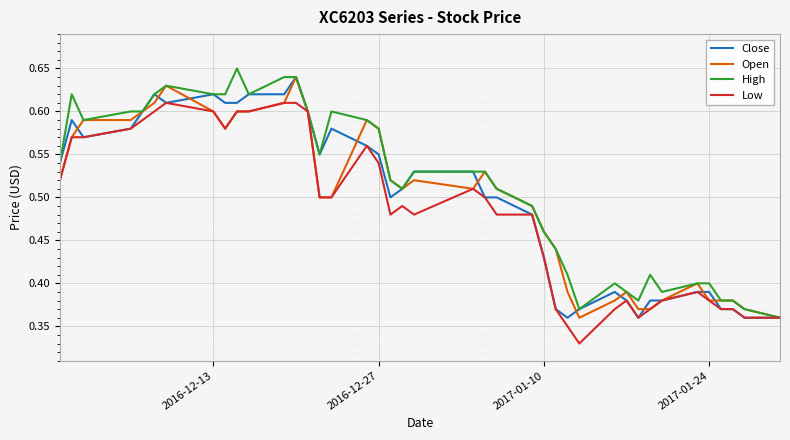

What are all the series names shown in the legend?

Close, Open, High, Low